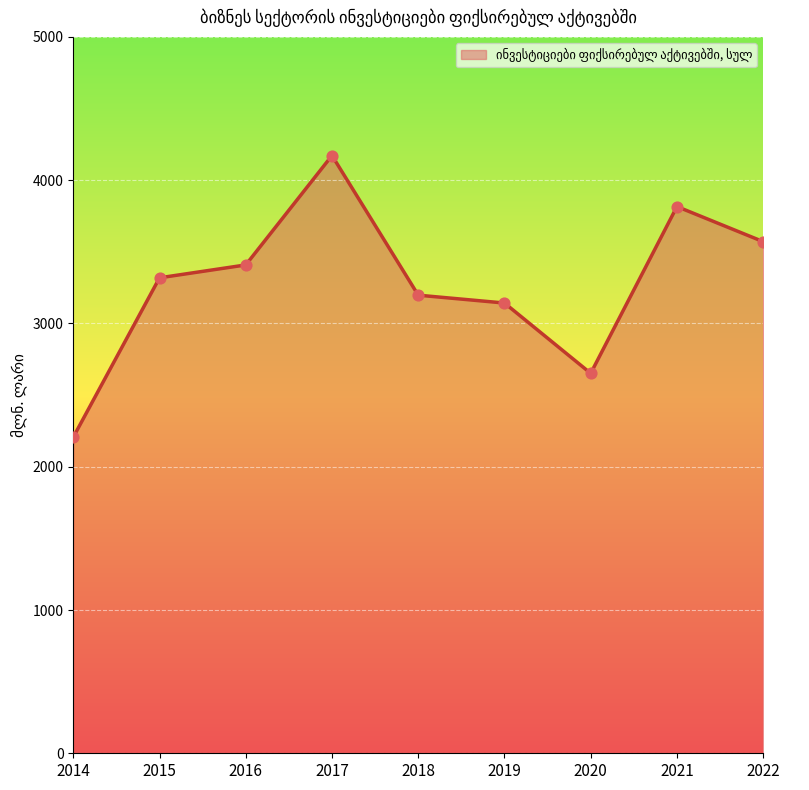

What is the change in value from 2017 to 2021?

-356.1